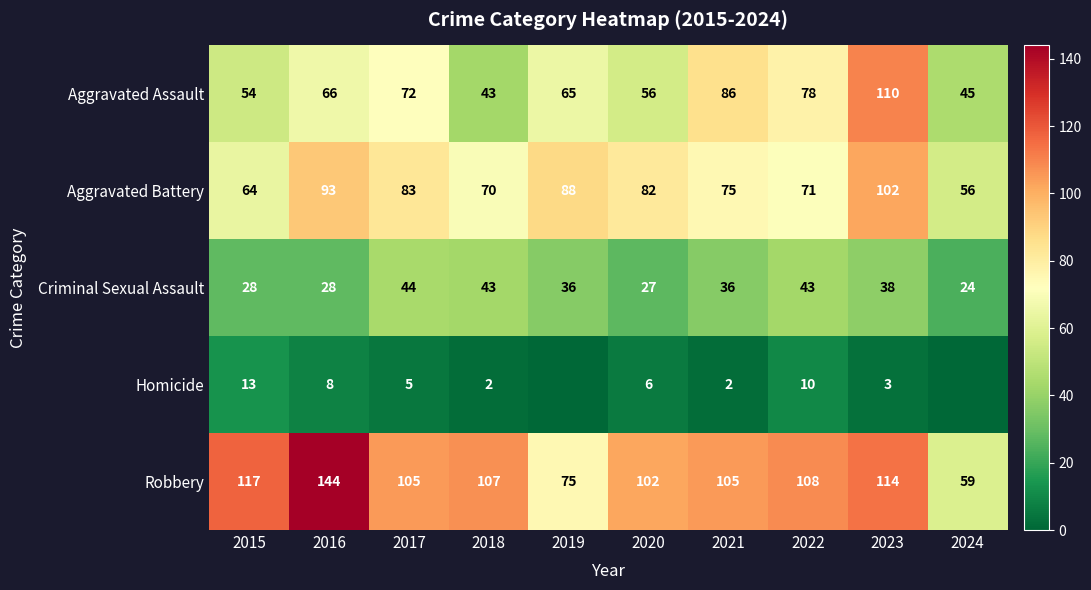

What is the sum of all Aggravated Assault values?

675